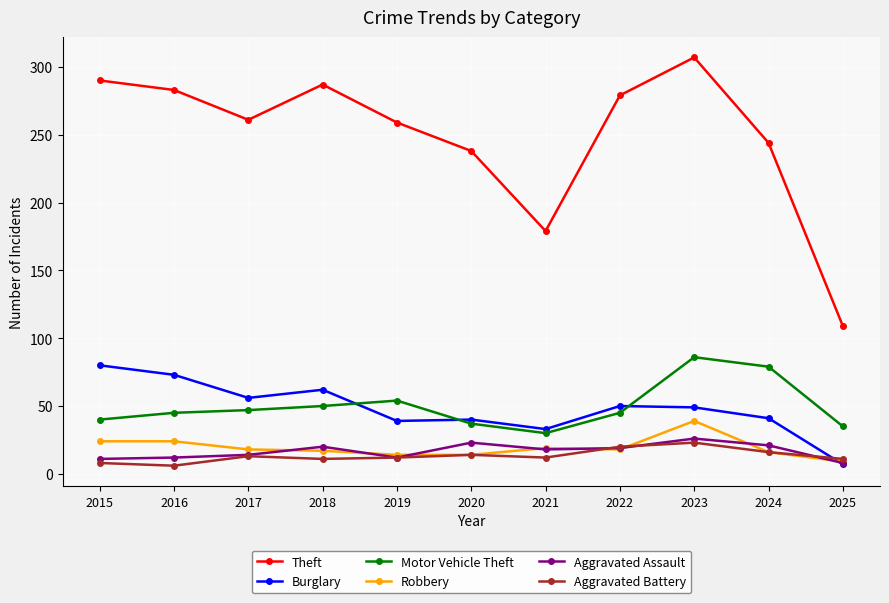

Where is Theft nearest to the value 208?

2021